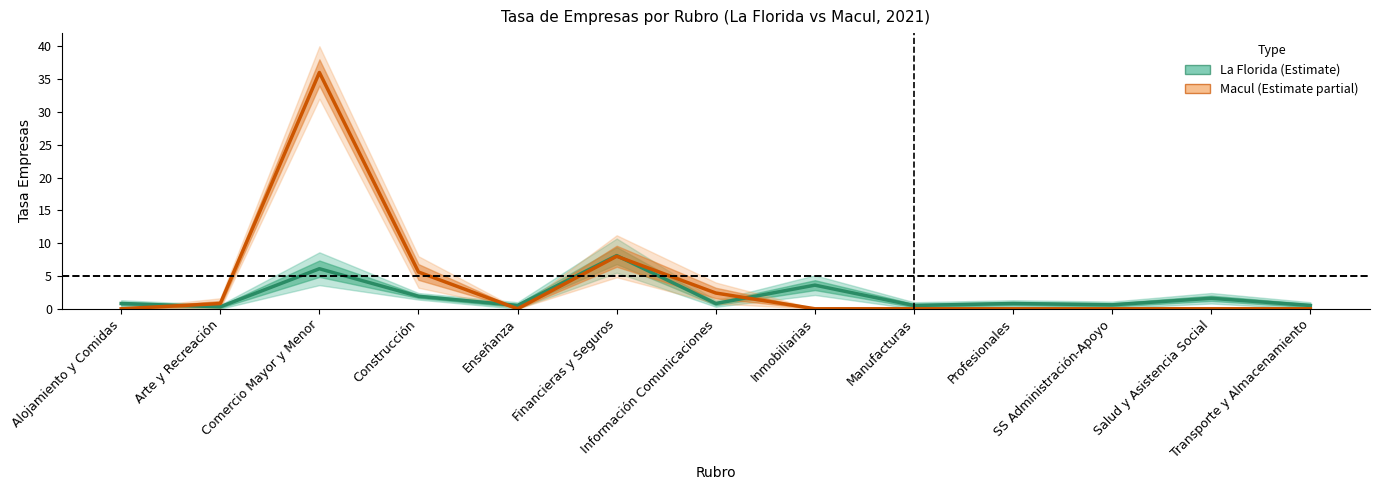

Which series changed the most between Arte y Recreación and SS Administración-Apoyo?

Macul